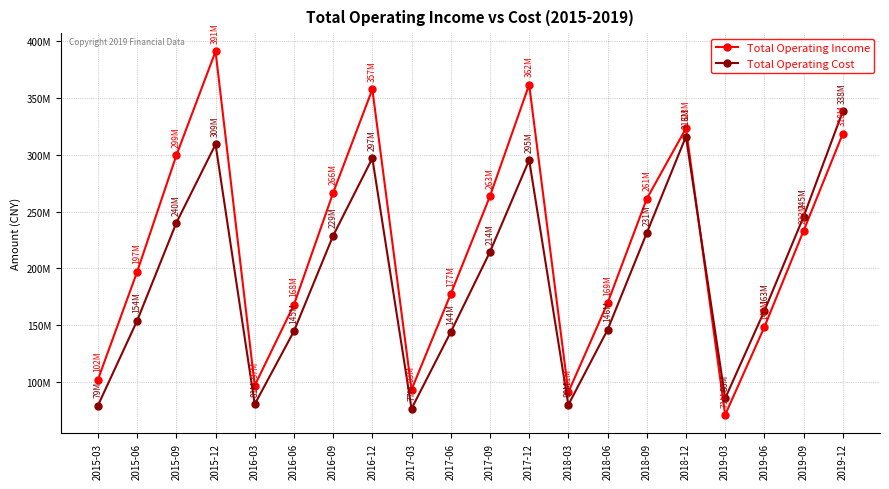

Where does the Total Operating Income series first go above 233013612?

2015-09